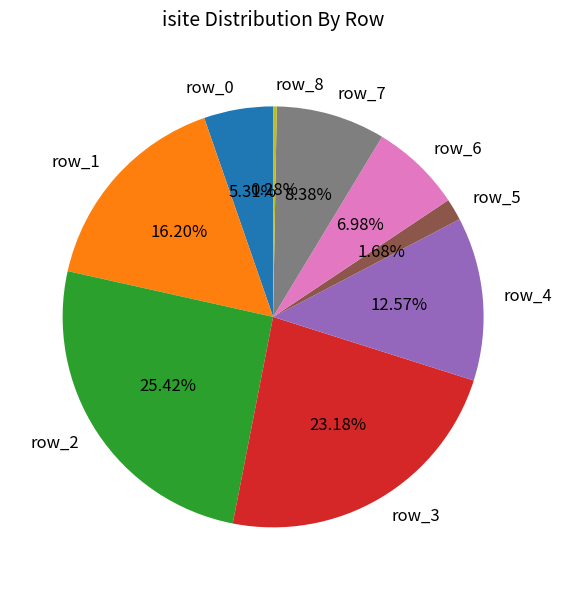

What percentage is the row_0 slice, to the nearest percent?

5%